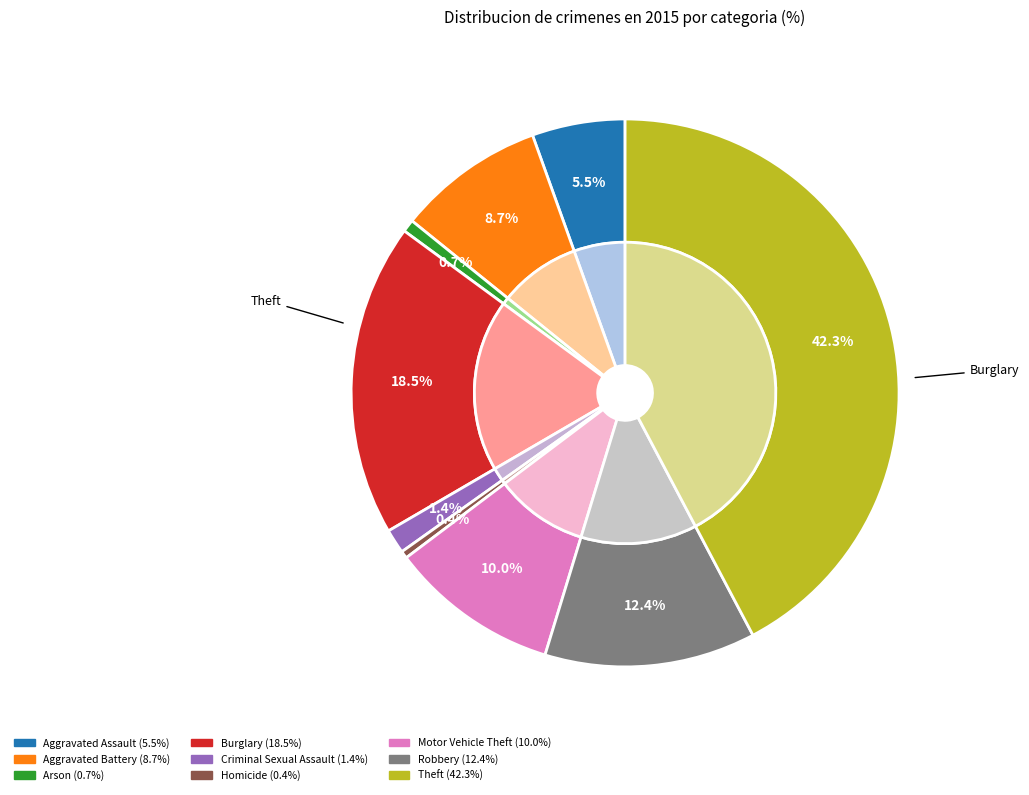

To the nearest percent, what is the average slice percentage?

11%